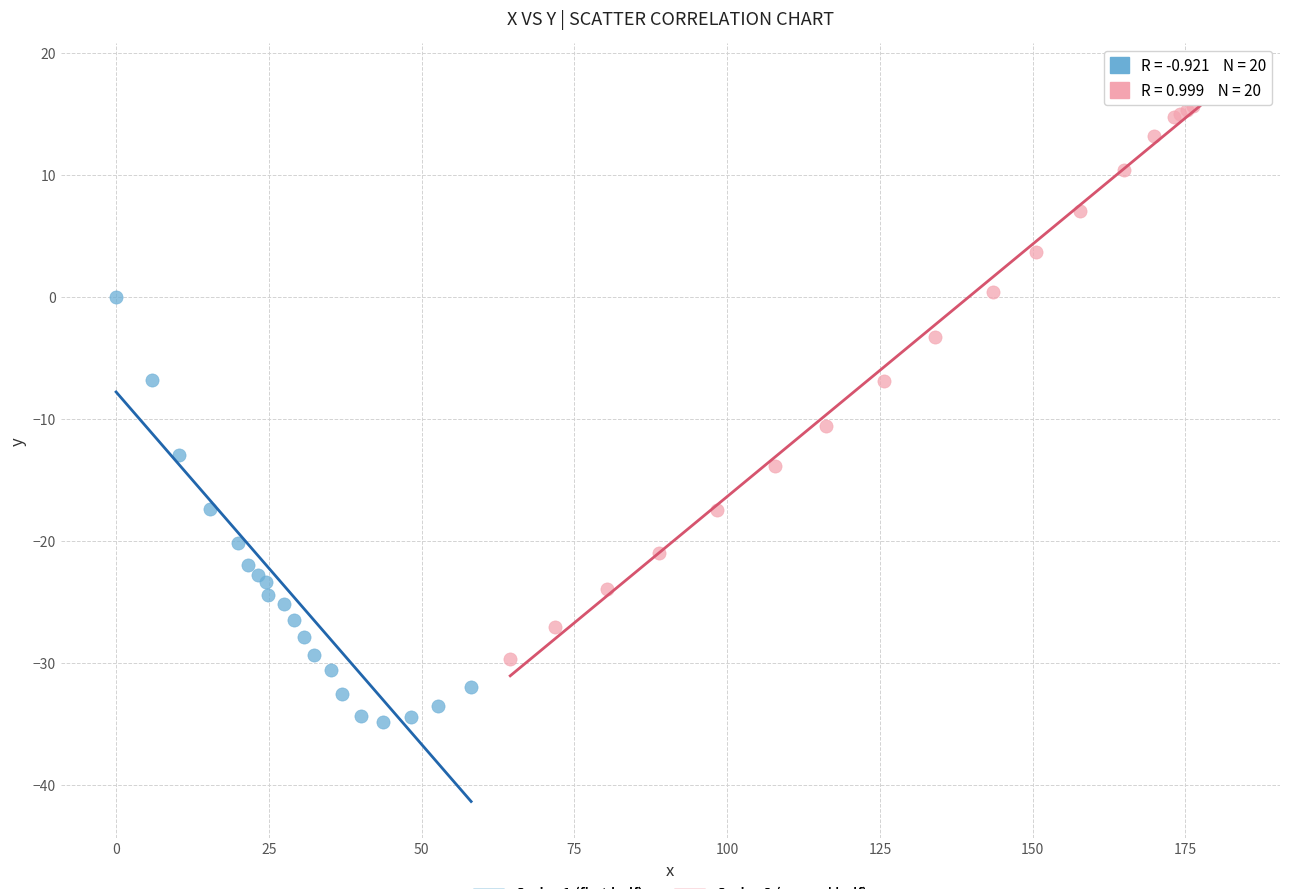

What are all the series names shown in the legend?

Series 1 (first half), Series 2 (second half)